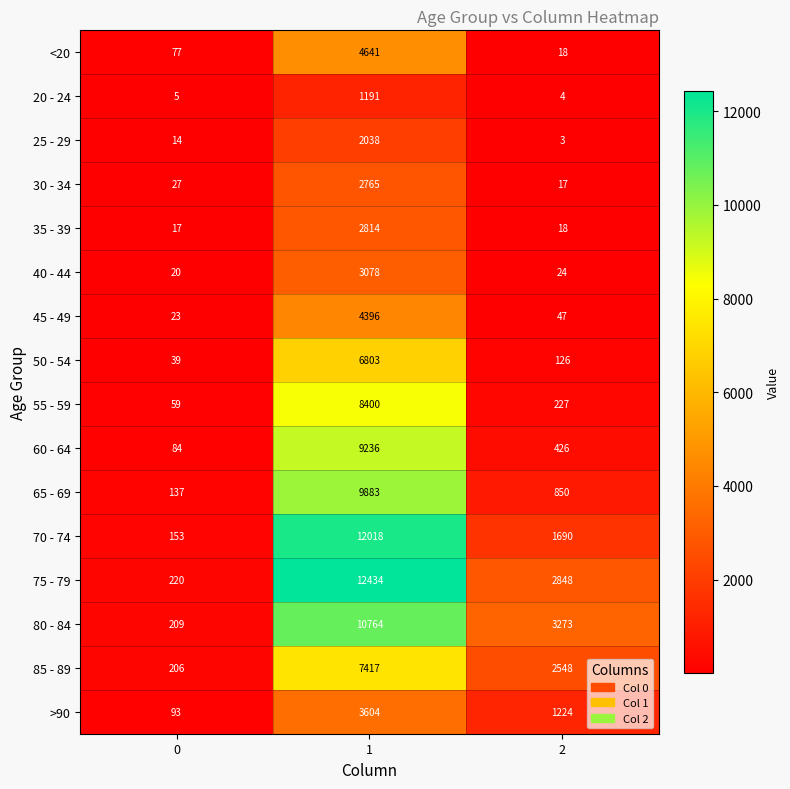

What is the spread (max minus min) of values at 2?

3270